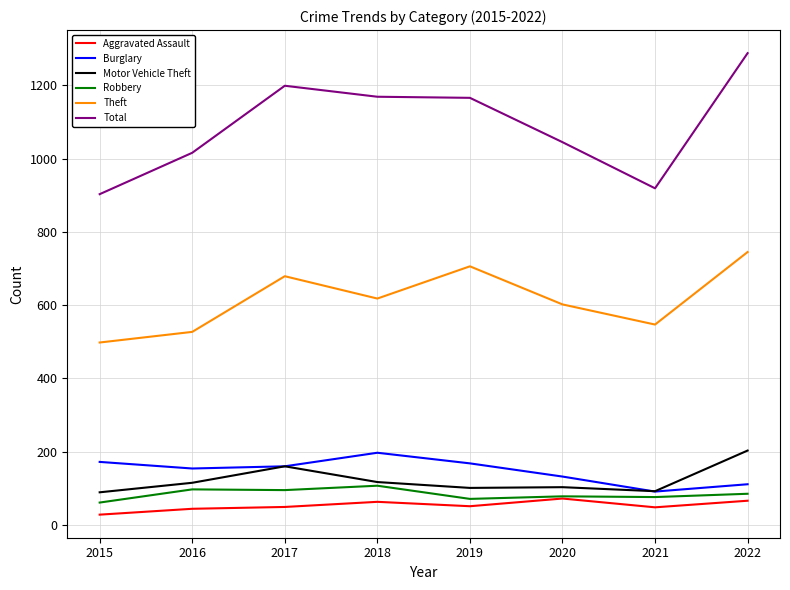

What value does the Aggravated Assault series have at 2017?

49